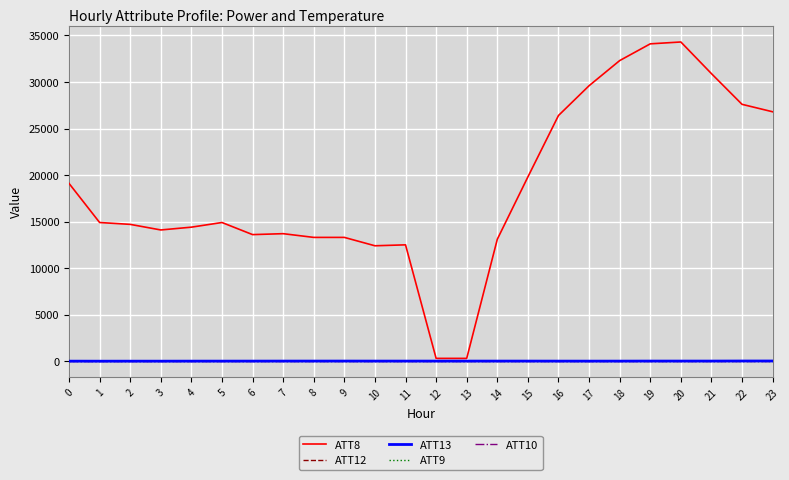

Which series has the largest total across all categories?

ATT8